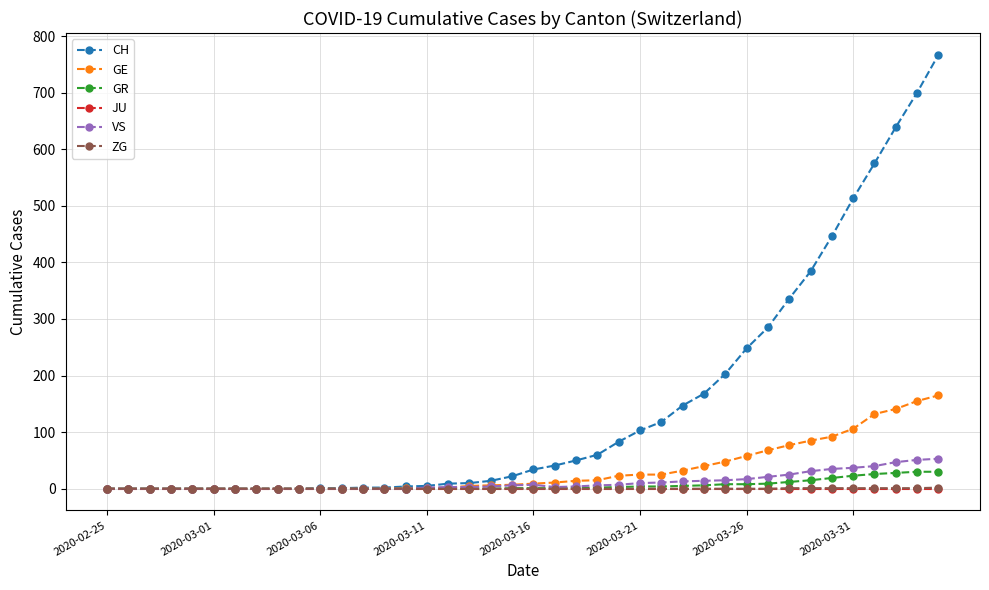

Which series has the widest spread of values?

CH